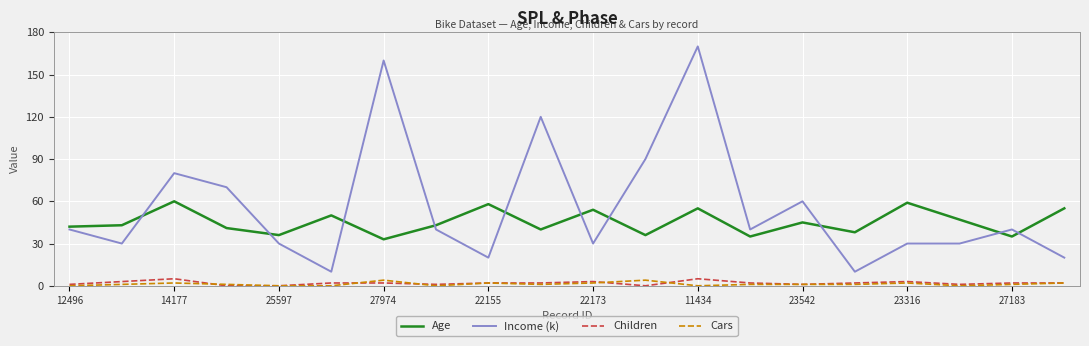

Which series has the largest range (max minus min)?

Income (k)